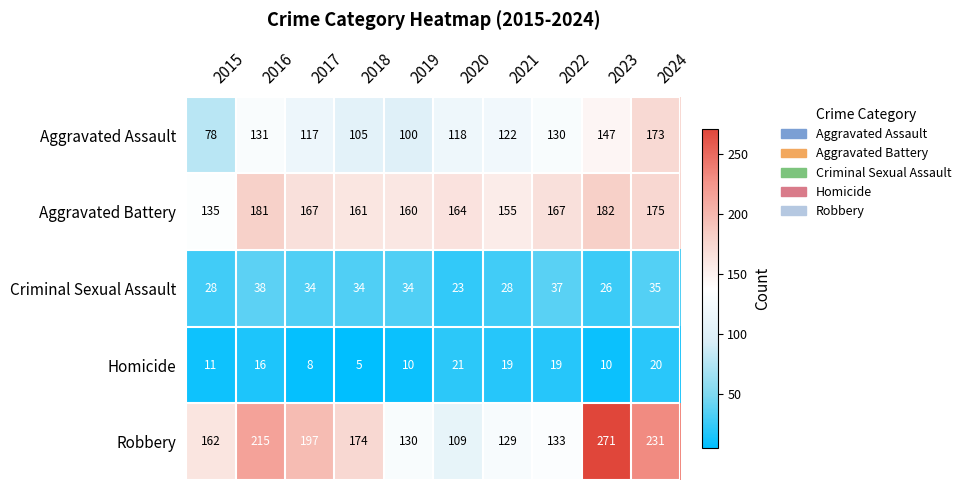

What is the maximum value for Criminal Sexual Assault?

38